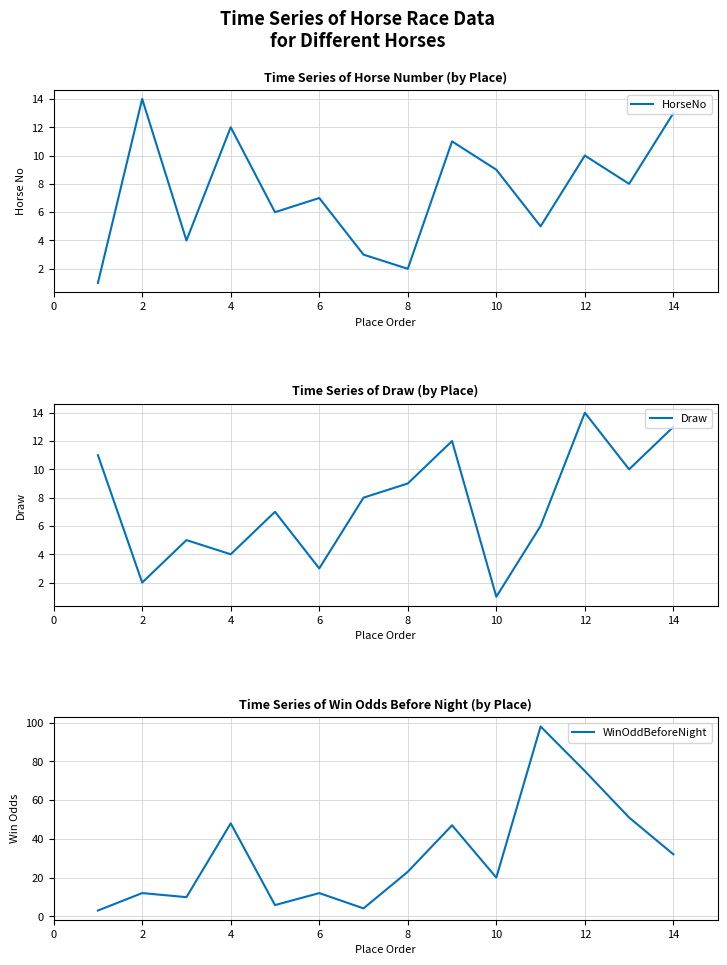

Where is the first local maximum for WinOddBeforeNight?

2